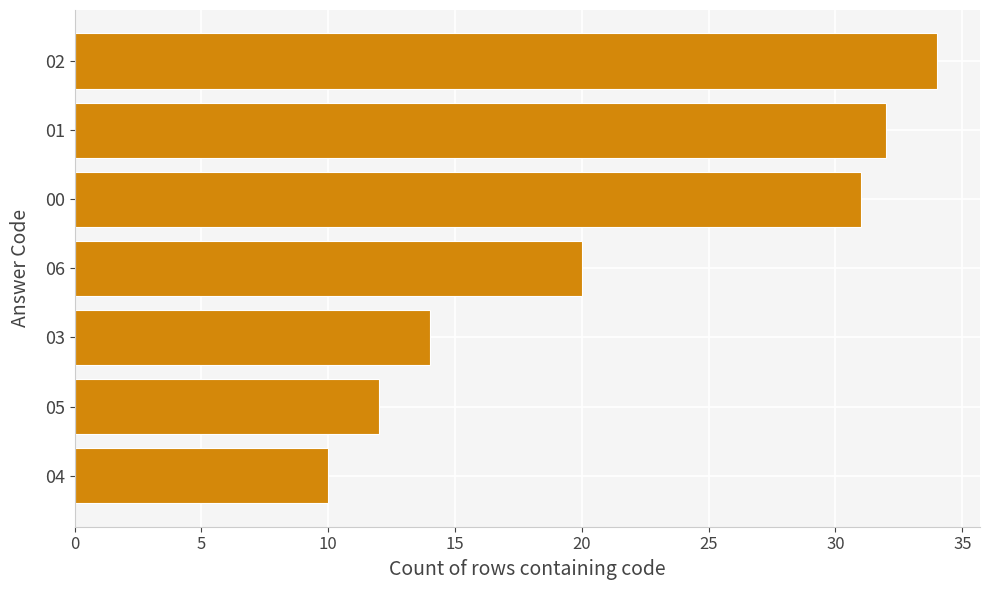

What is the greatest value displayed?

34